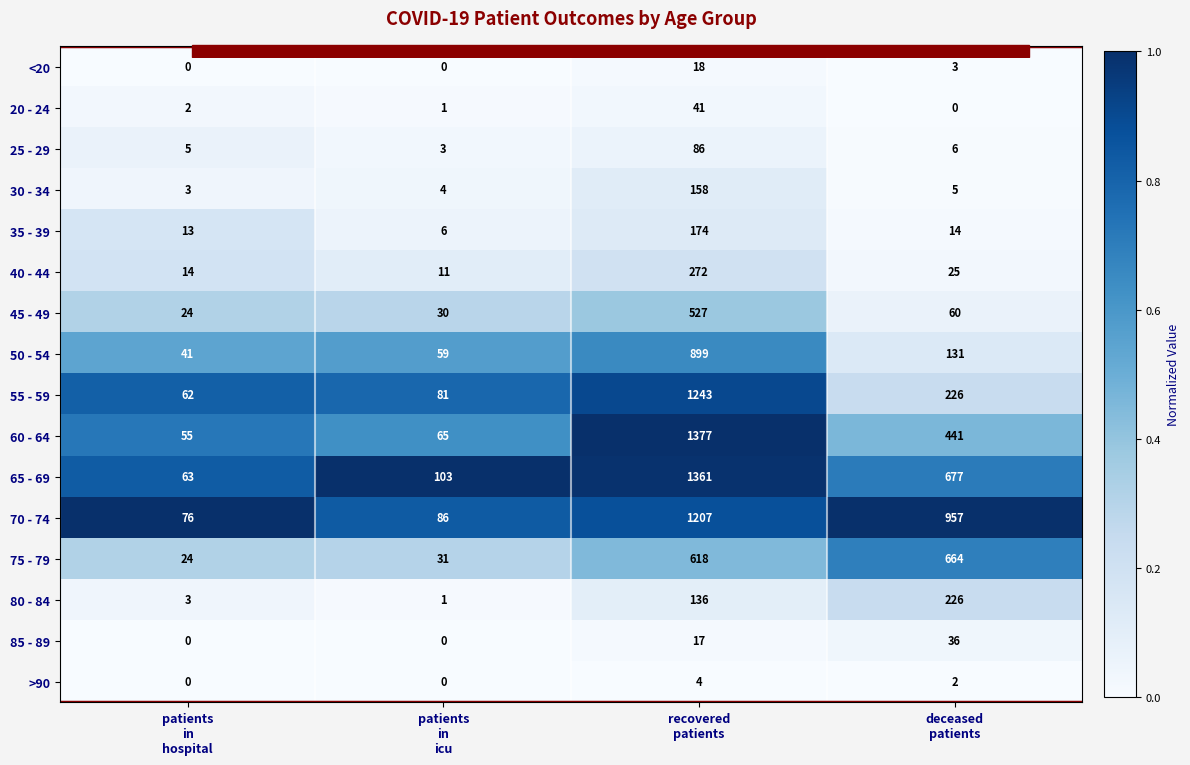

What is the average value of the 25 - 29 series?

25